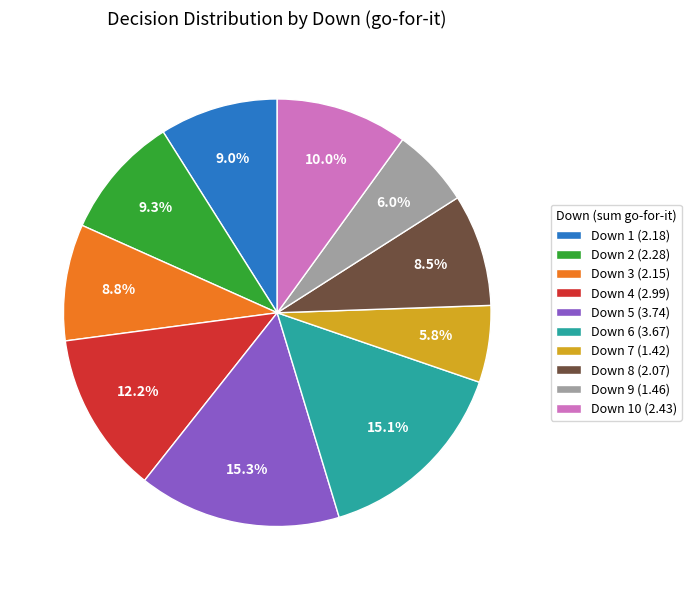

What is the total percentage of Down 9 (1.46) and Down 2 (2.28)?

15.3%